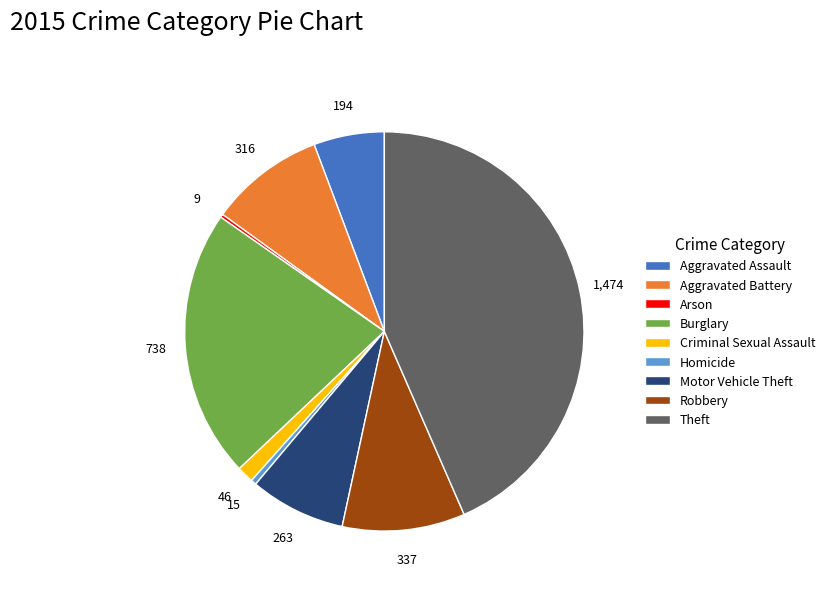

Combined, do Aggravated Battery and Burglary account for over 50%?

No